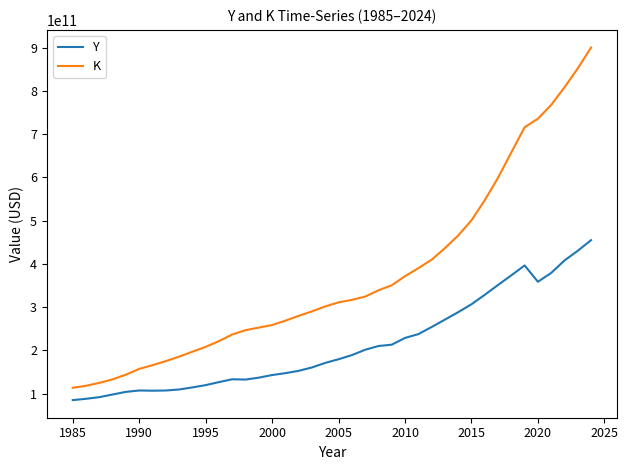

In Y, how many points are lower than both neighbors (excluding endpoints)?

3